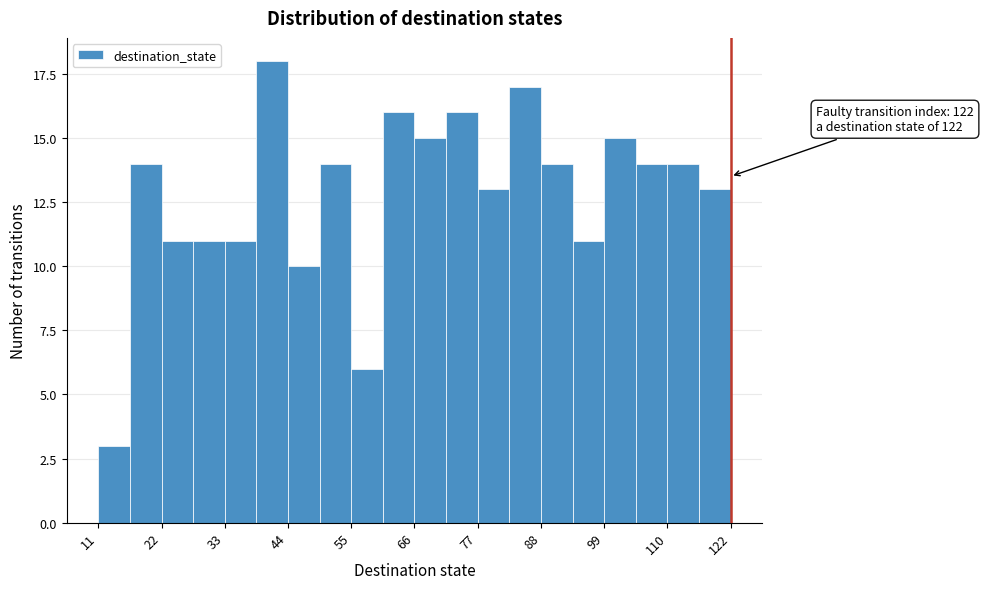

Around what value on the x-axis is the tallest bar? Give the approximate position of its centre, as read against the axis.

42